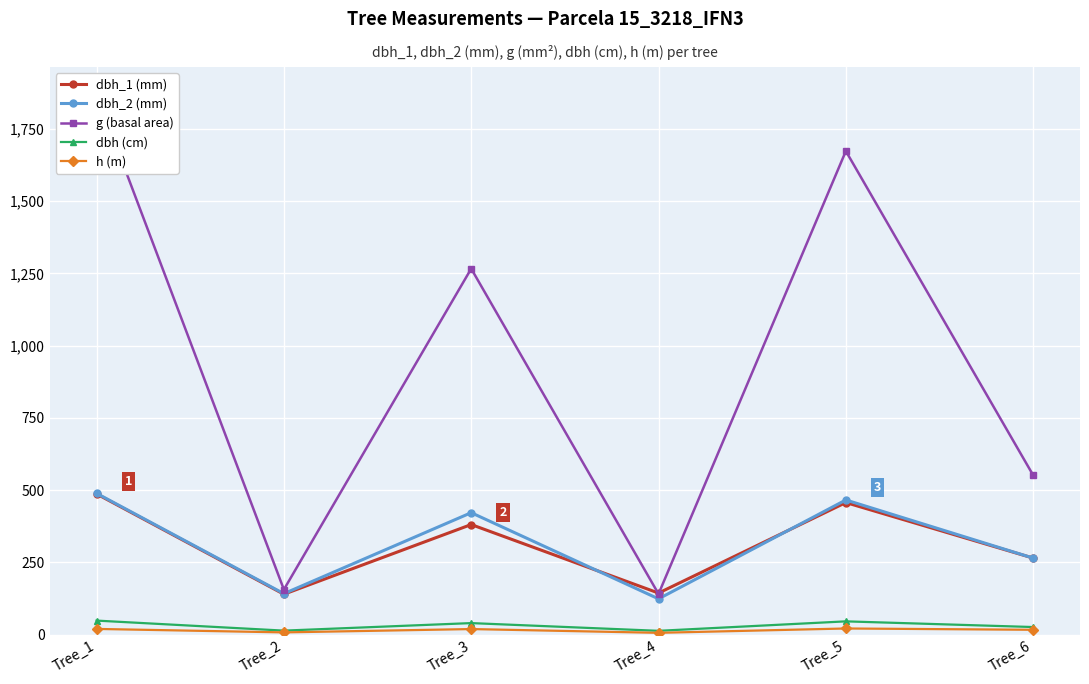

Which label corresponds to the largest value in the chart?

Tree_1